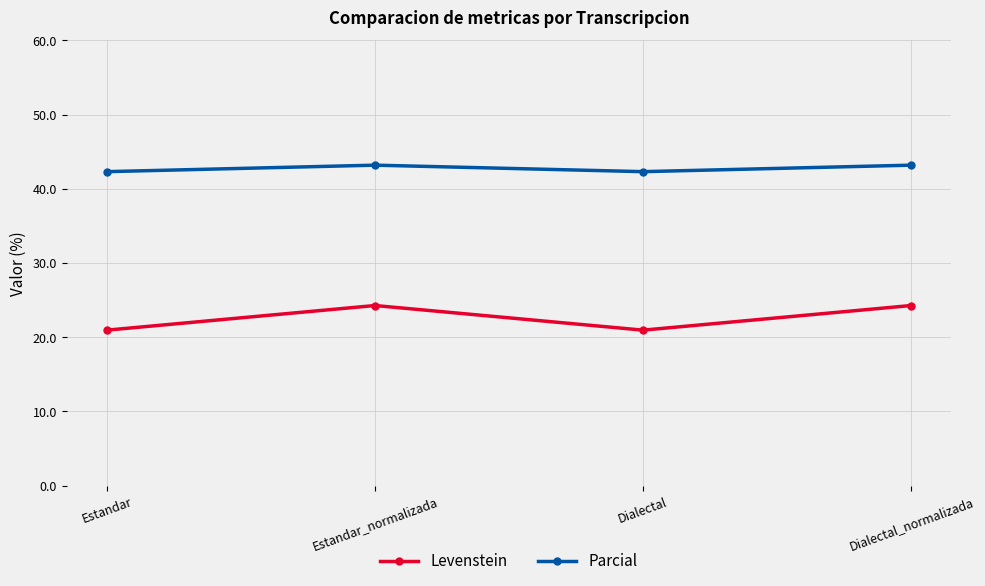

Rank the series at Dialectal_normalizada from lowest to highest value.

Levenstein, Parcial